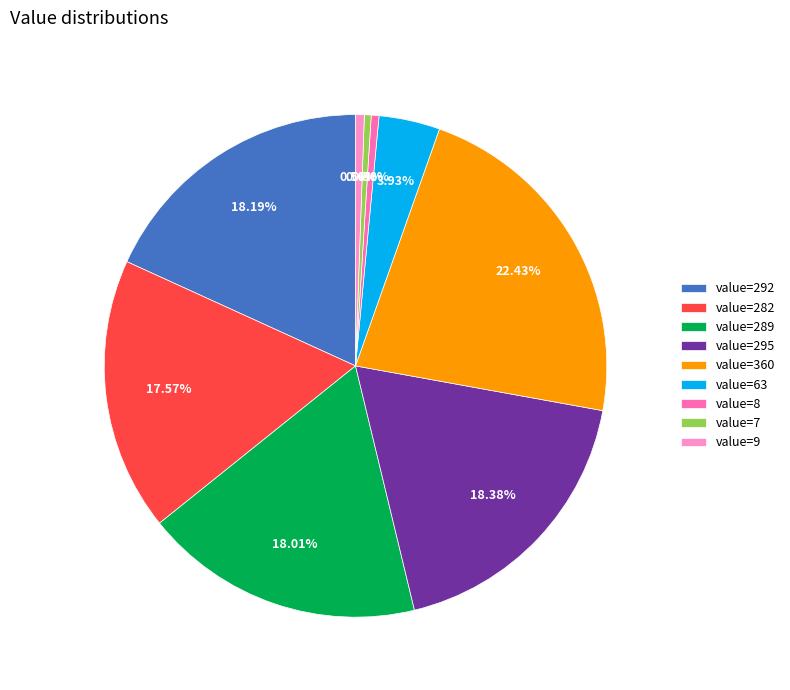

Which has a higher value, value=9 or value=360?

value=360